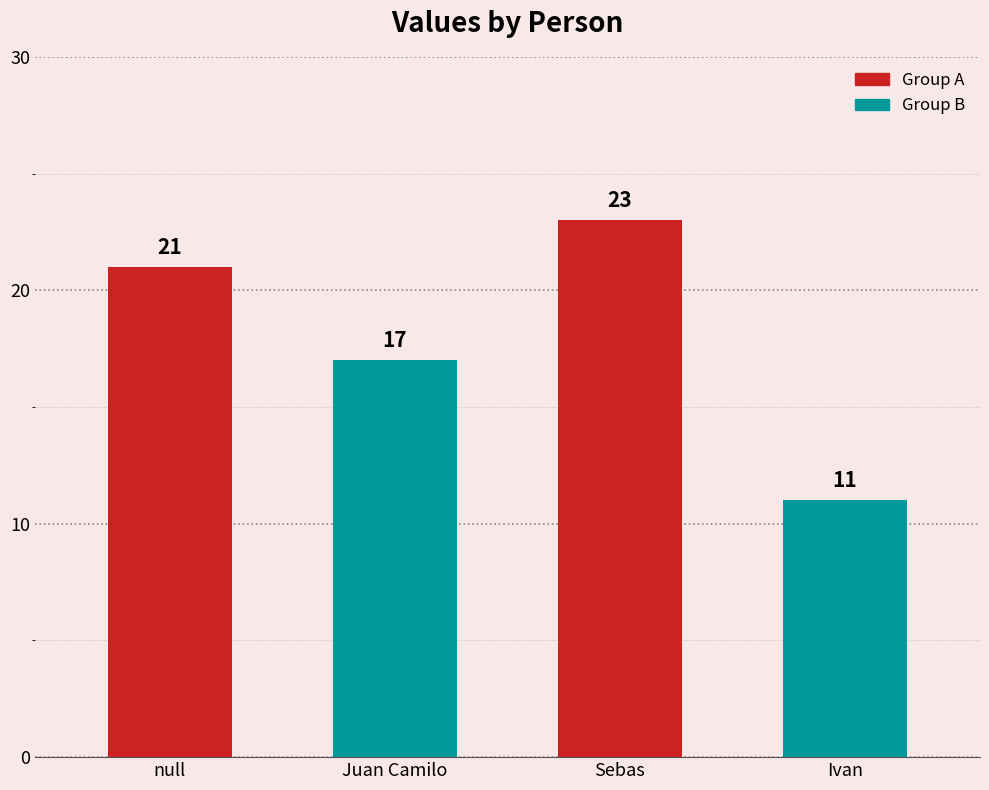

Which category has the lowest value across all series?

Ivan